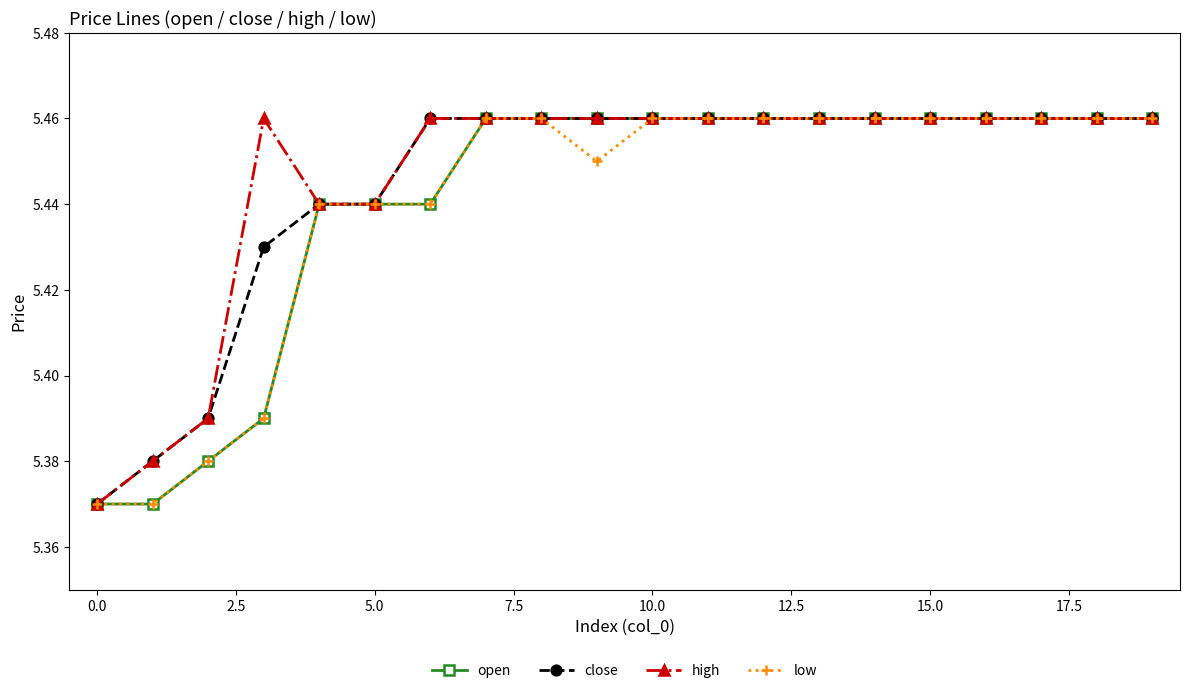

At how many categories does at least one series exceed 5?

20